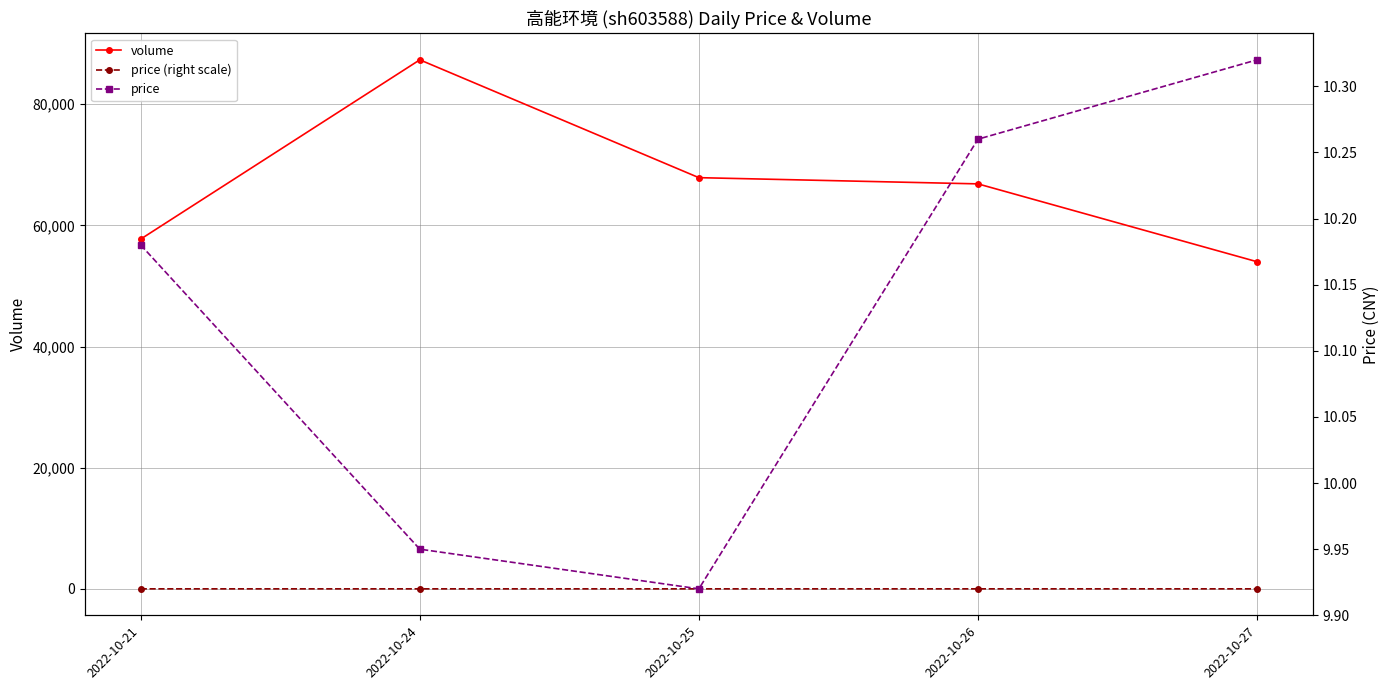

The price (right scale) series shows 2.2 at 2022-10-24. True or false?

False